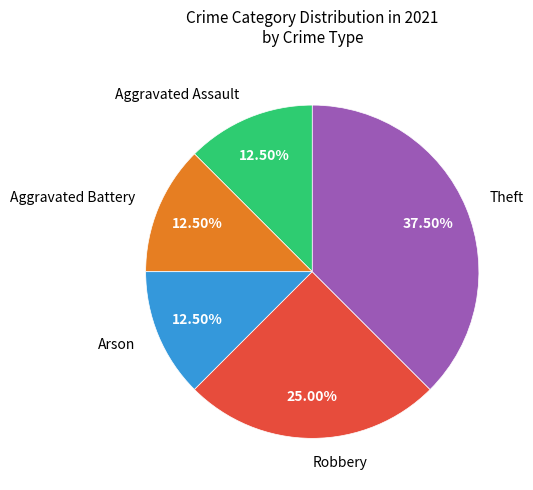

To the nearest percent, what is the difference between the largest and smallest slice percentages?

25%